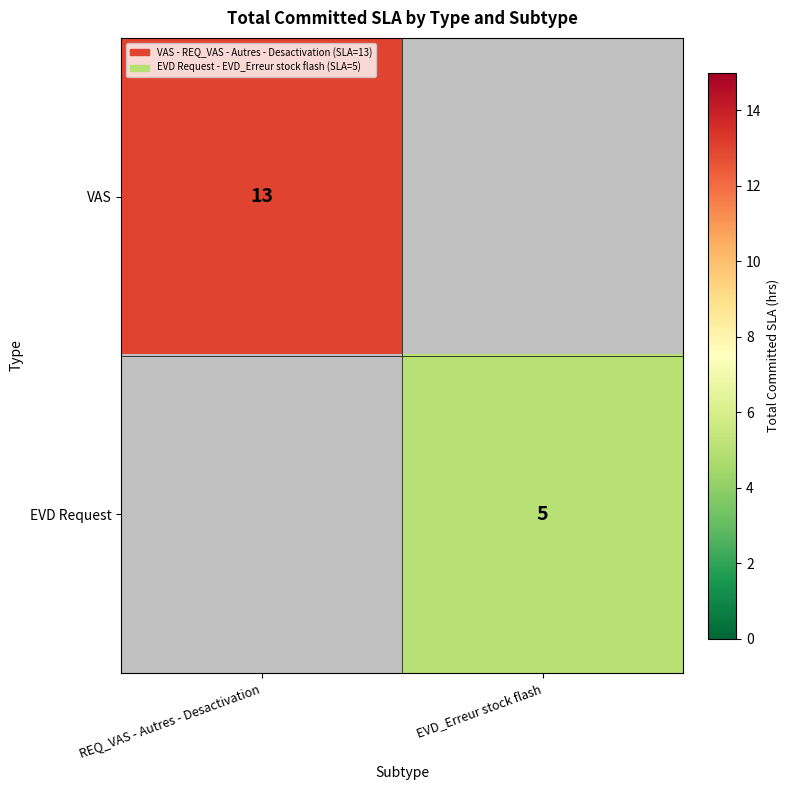

True or false: VAS has a value of 22 at REQ_VAS - Autres - Desactivation.

False